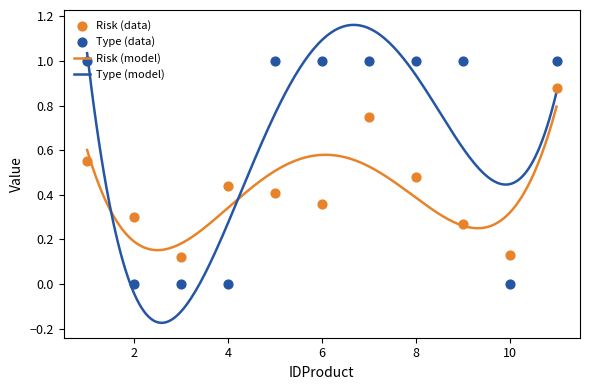

At how many categories does at least one series exceed 0?

11